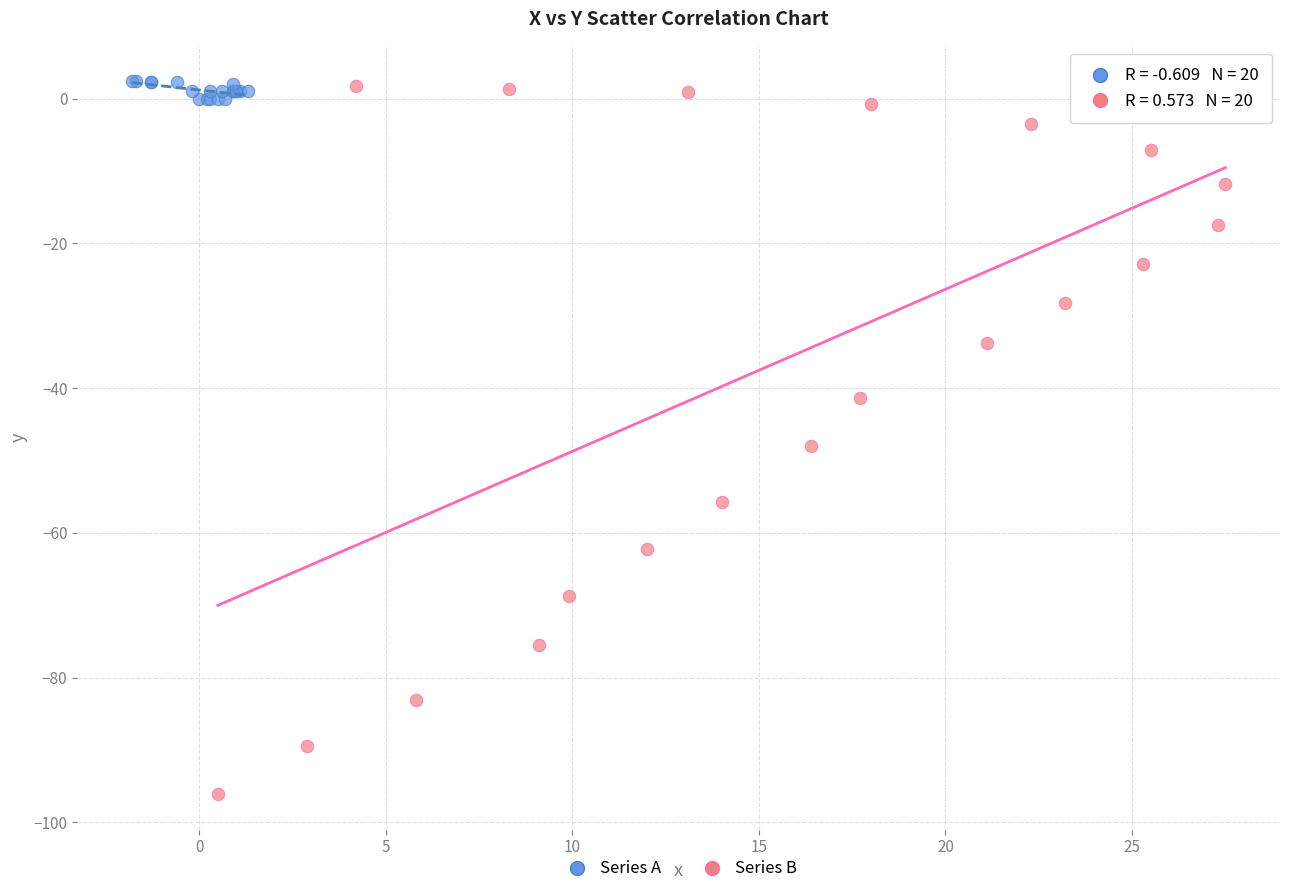

Which series reaches the minimum Y coordinate?

Series B